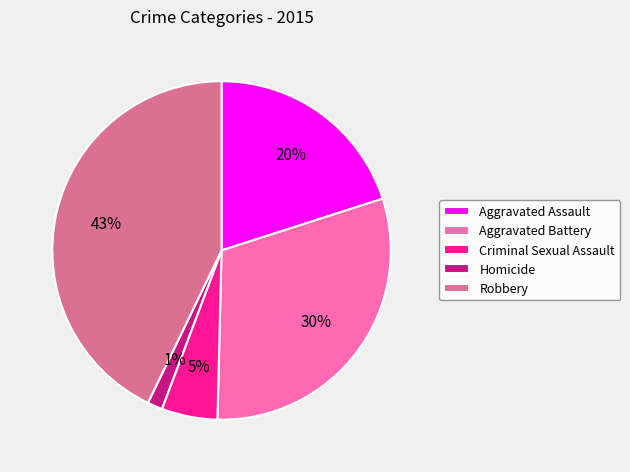

What is the ratio of the value at Robbery to the value at Aggravated Assault?

2.1